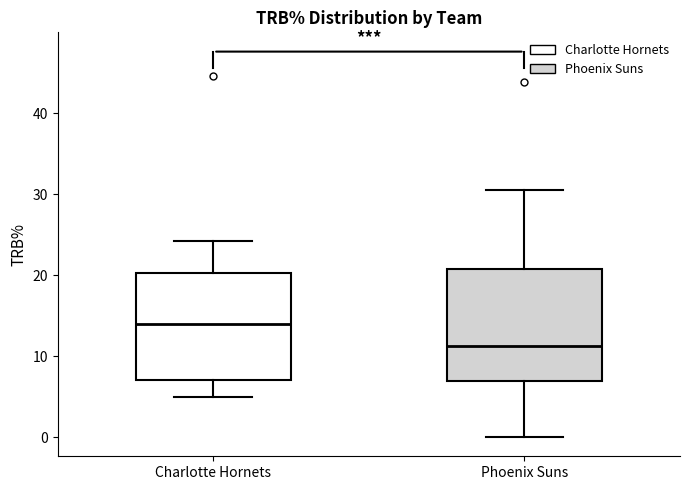

Which box's median line is the lowest?

Phoenix Suns